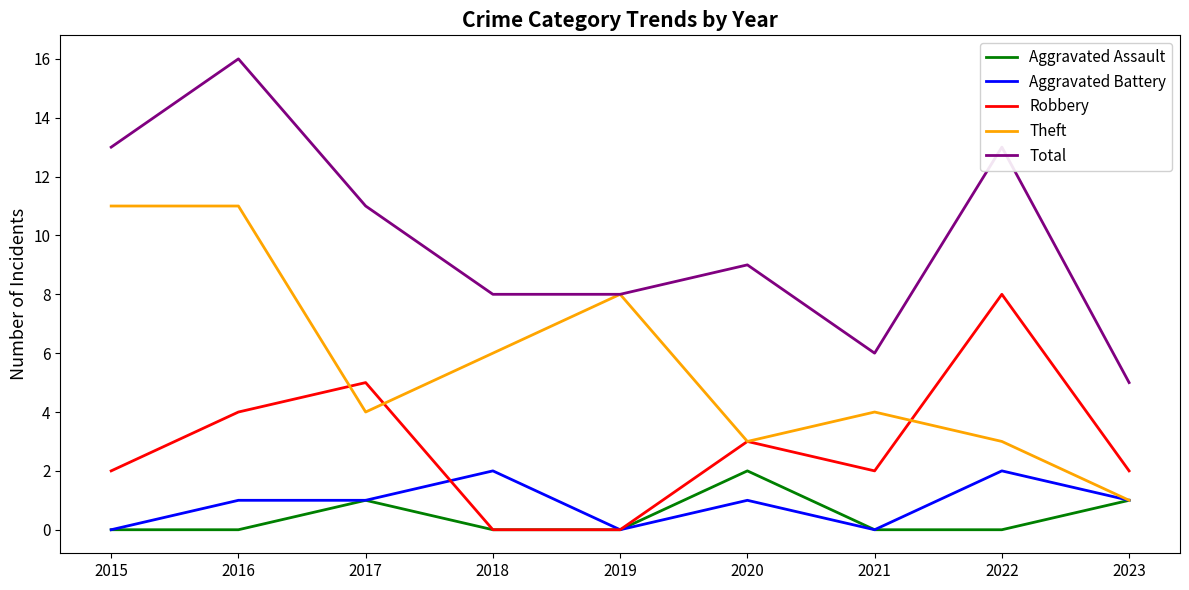

At which label does Theft first exceed 4?

2015